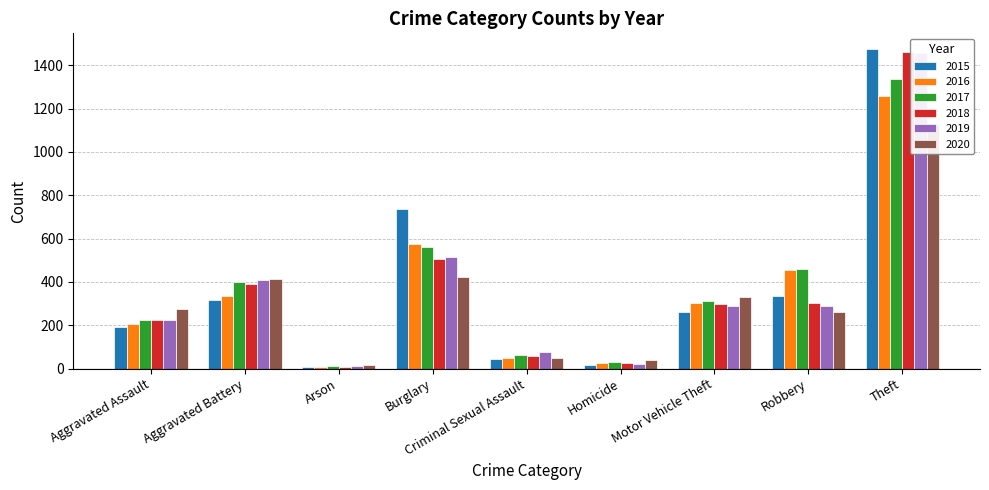

What is the label of the 2nd bar from the right?

Robbery